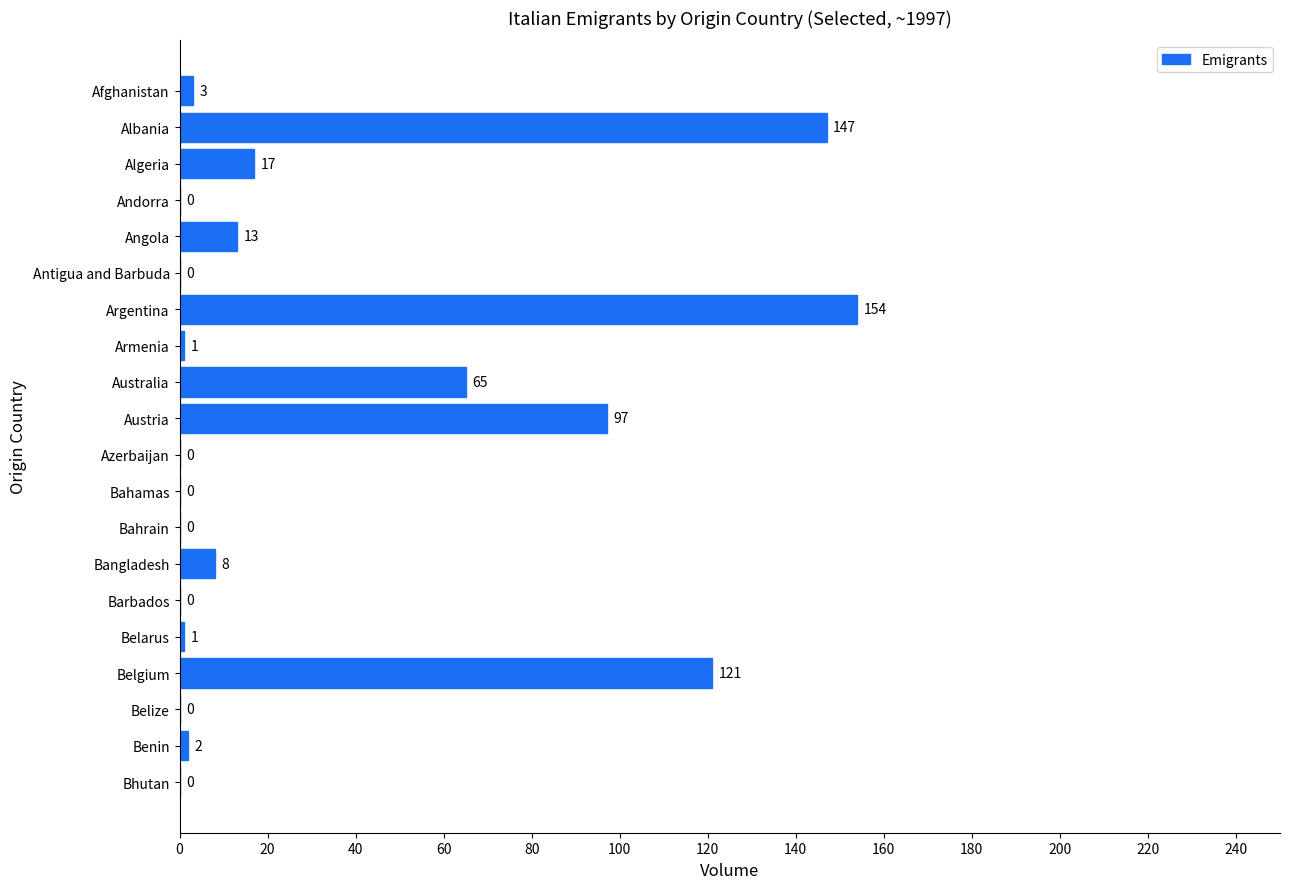

What is the sum of all values?

629